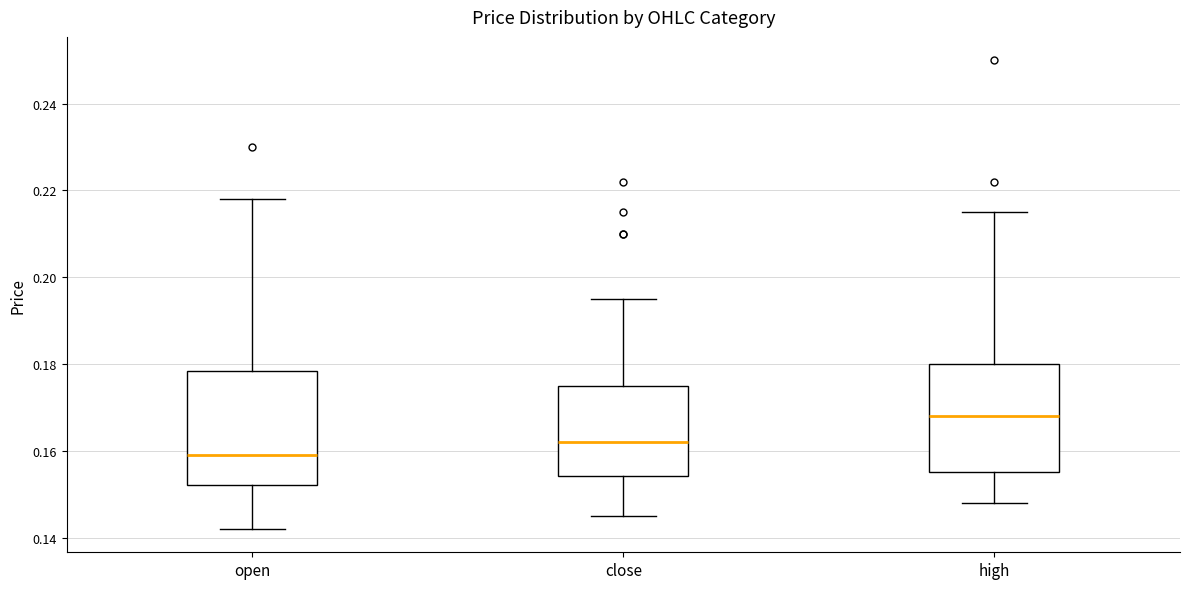

Reading left to right, transcribe this box plot: for each box, give where its median line is, the range the box spans, and where its two whiskers end, as read against the y-axis. The values are not printed on the chart, so give them approximately, as read against the axis.

open: median 0.160, box 0.152 to 0.178, whiskers 0.142 to 0.218
close: median 0.162, box 0.154 to 0.176, whiskers 0.146 to 0.196
high: median 0.168, box 0.156 to 0.180, whiskers 0.148 to 0.216